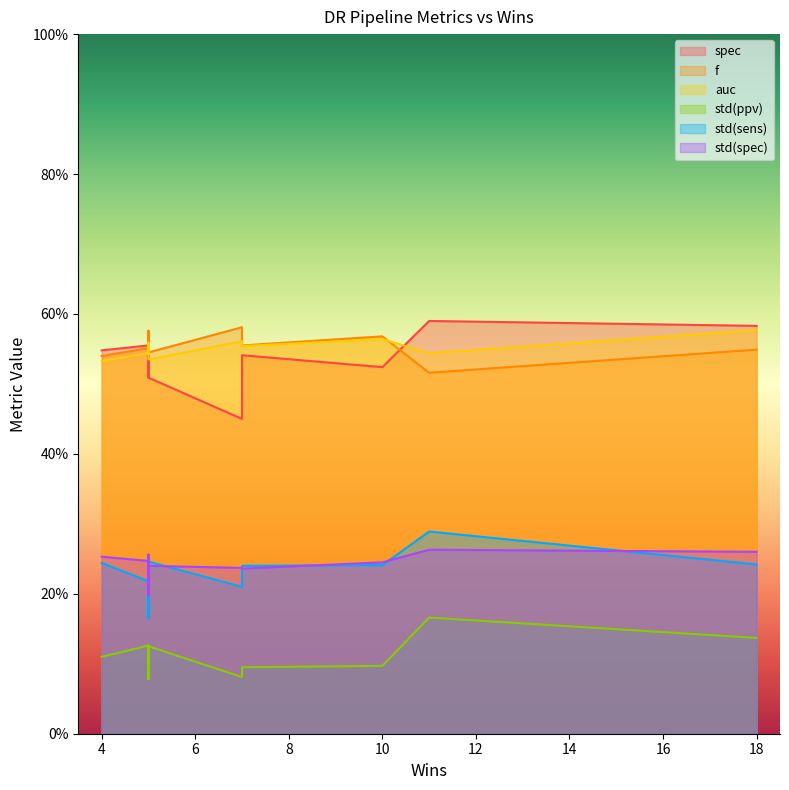

How many lines are shown in the chart?

6